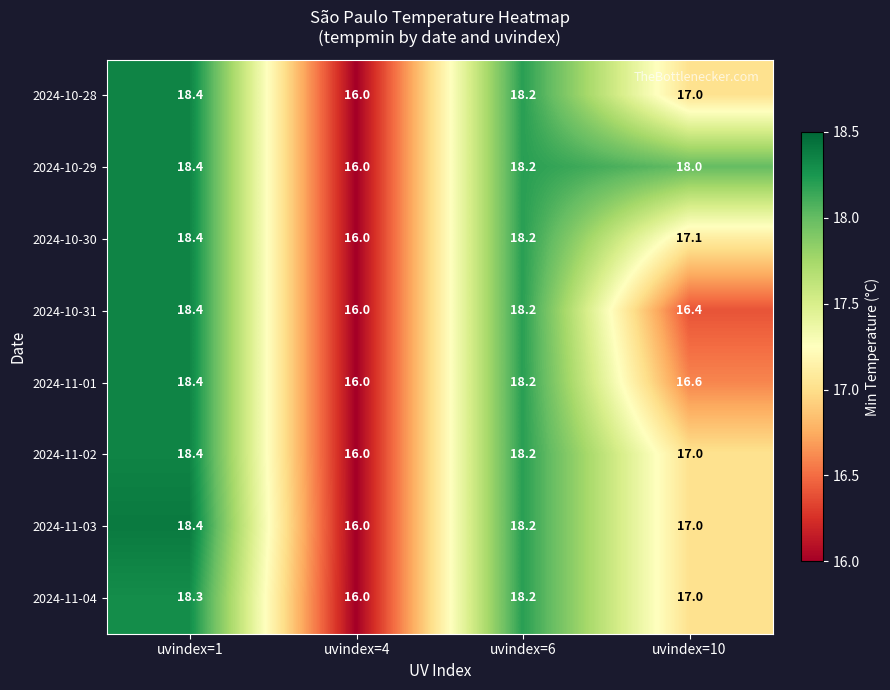

What is the difference between the 2024-11-02 values at uvindex=10 and uvindex=1?

1.4